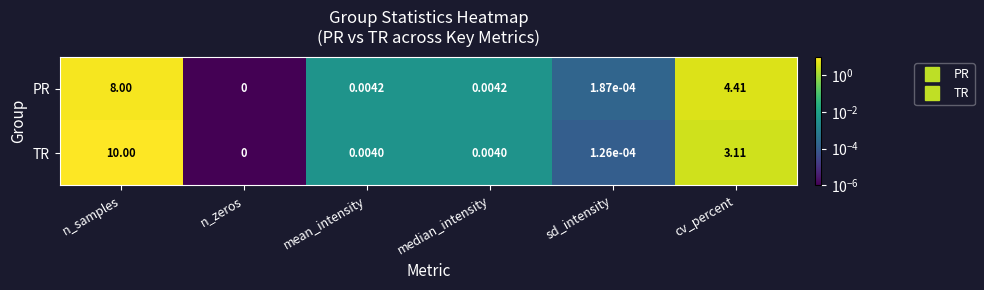

At which label does TR reach its minimum?

n_zeros